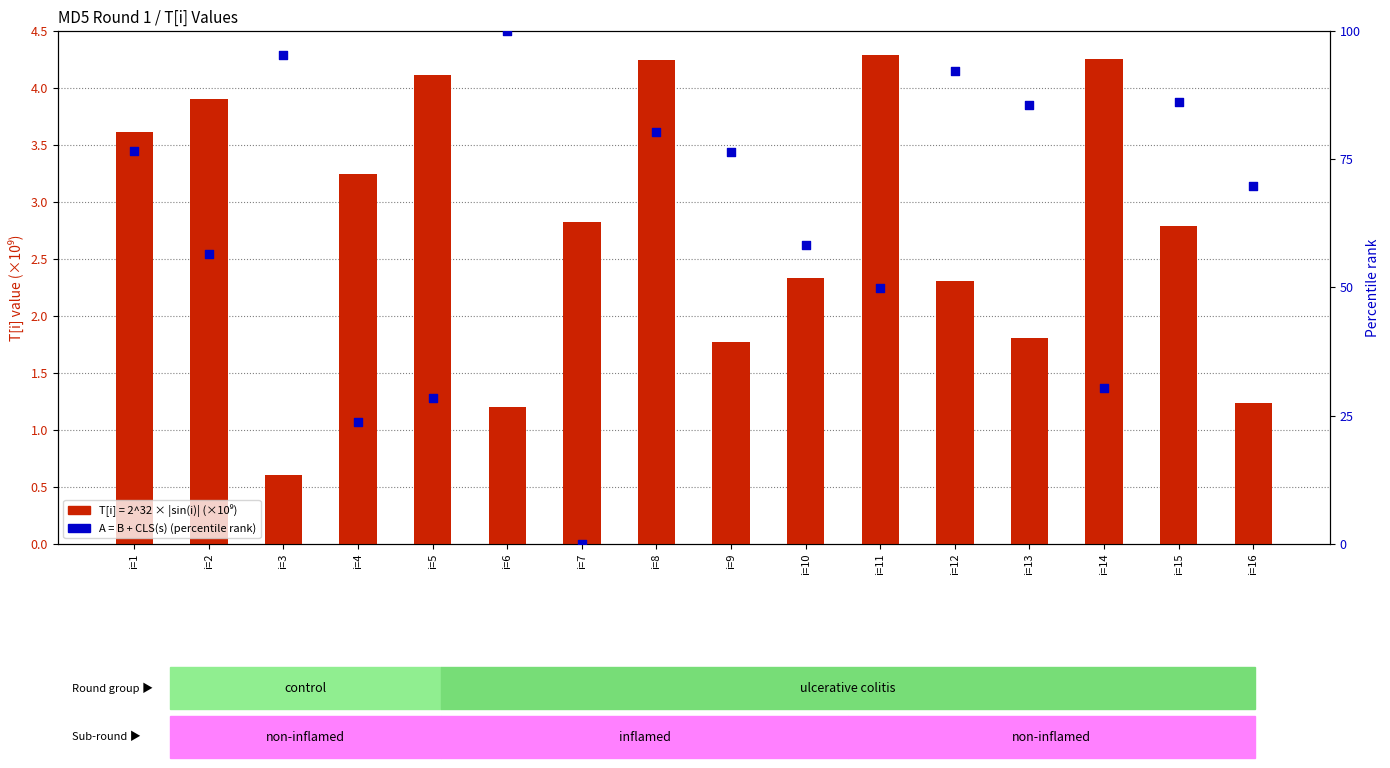

What is the change in value from i=6 to i=12?

-7.7